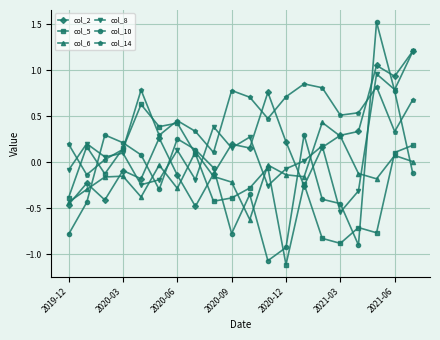

True or false: col_14 and col_6 cross at least once.

False